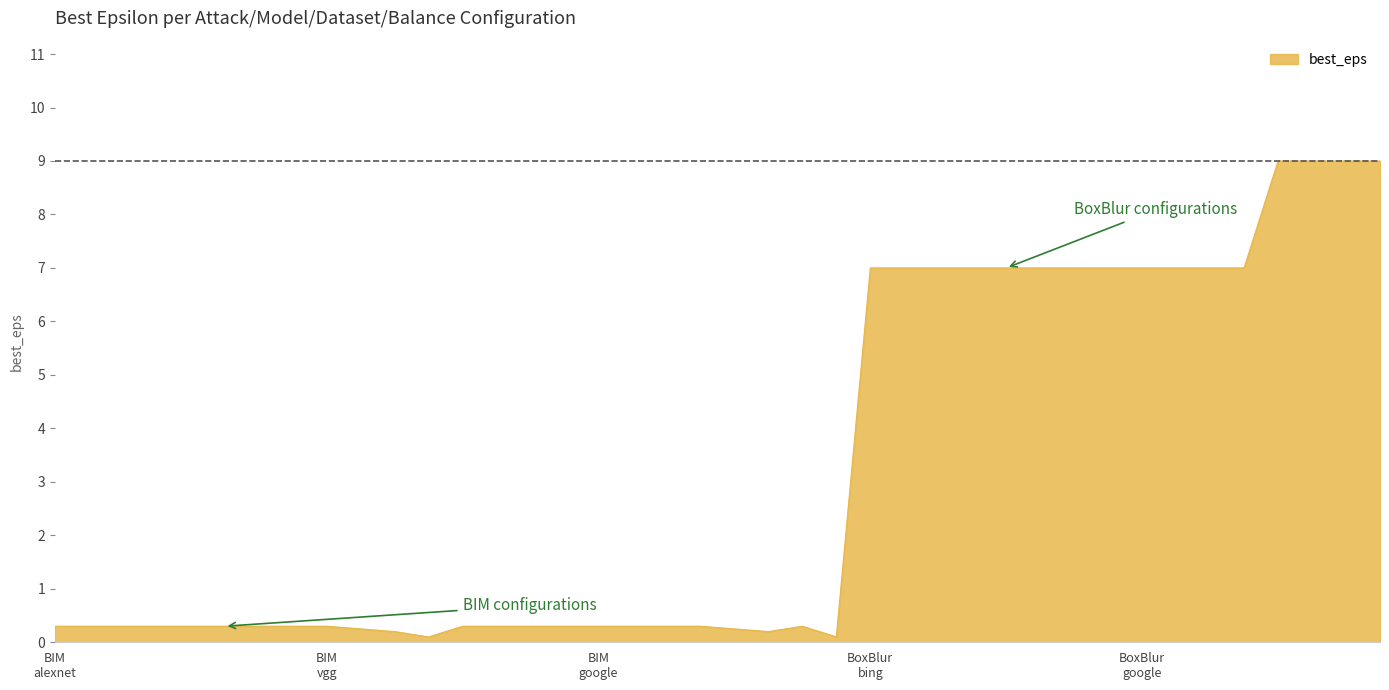

What is the greatest value displayed?

9.0